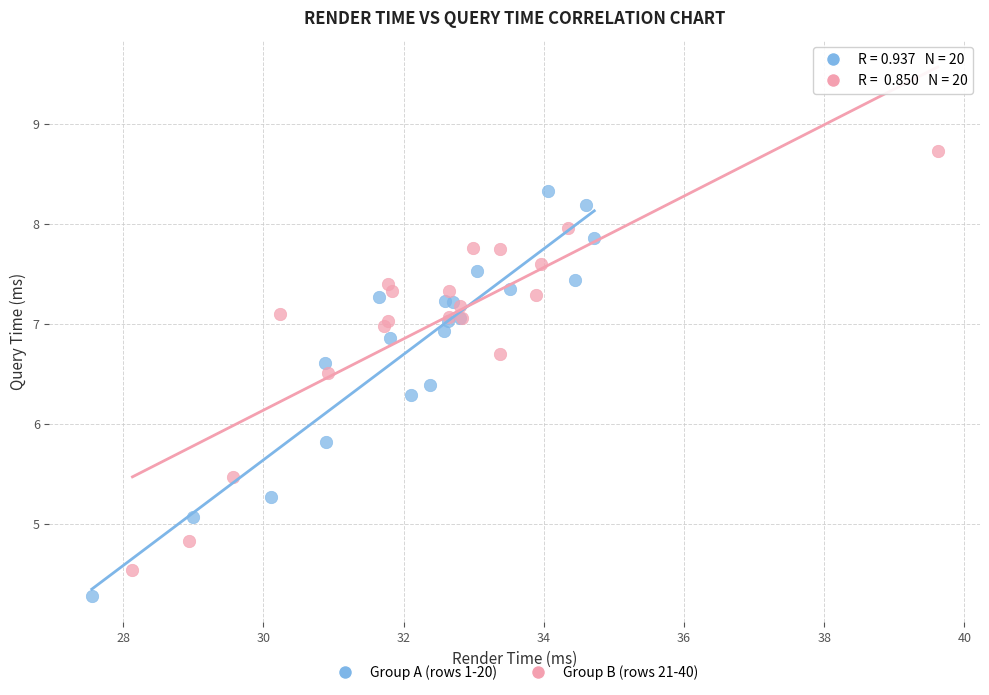

What are all the series names shown in the legend?

Group A (rows 1-20), Group B (rows 21-40)